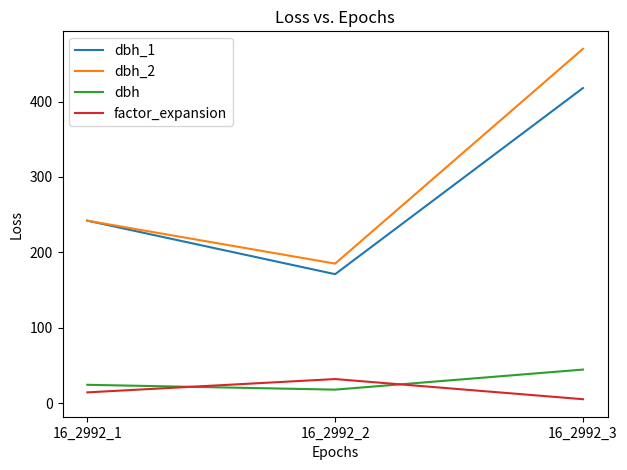

At which category is the sum across all series the highest?

16_2992_3